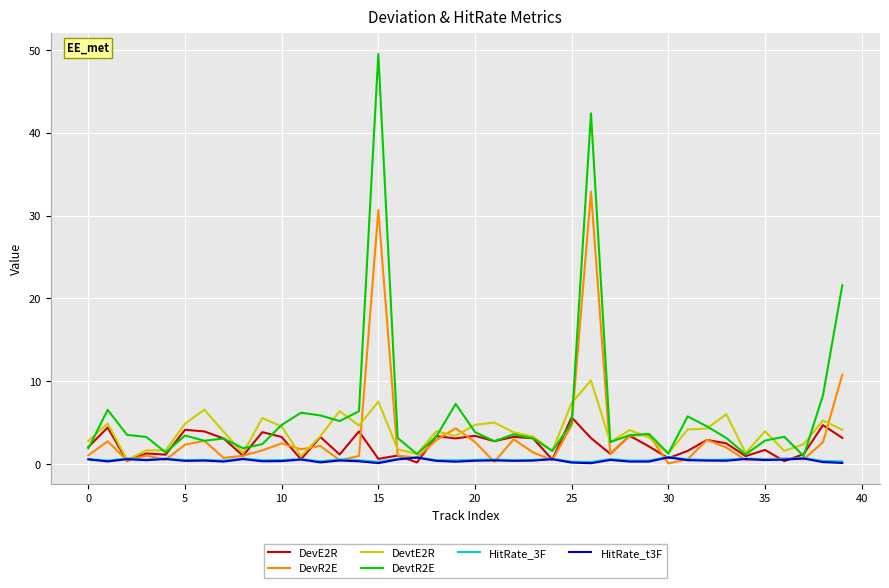

Which series has the largest total across all categories?

DevtR2E